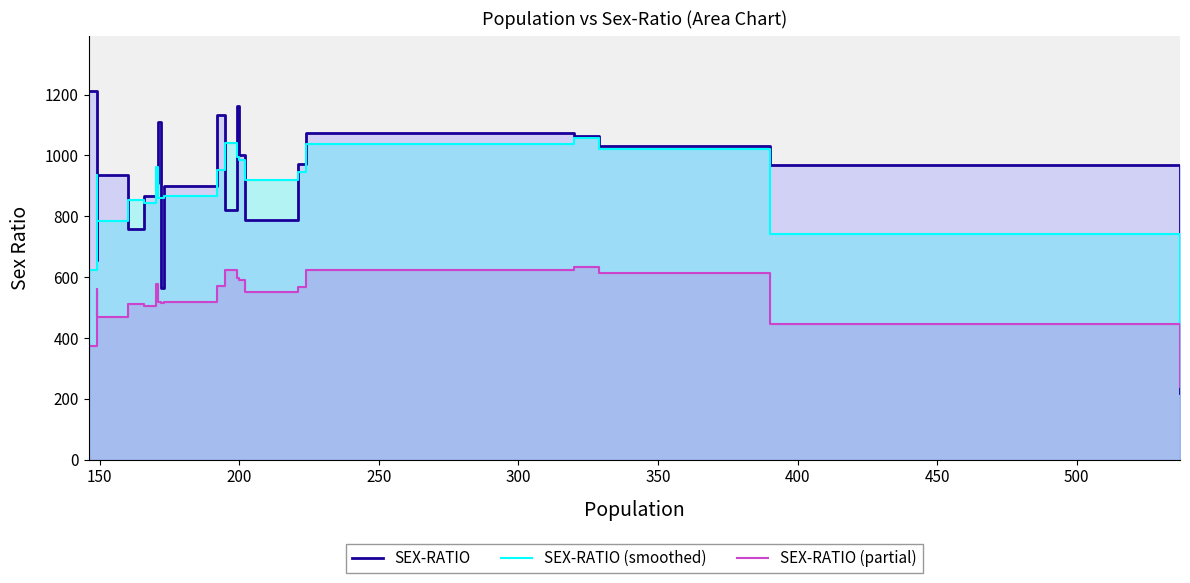

What is the highest value of the SEX-RATIO (smoothed) series?

1056.7